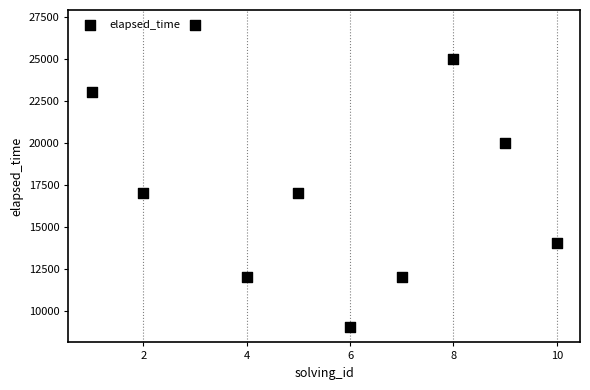

What is the average Y value?

17600